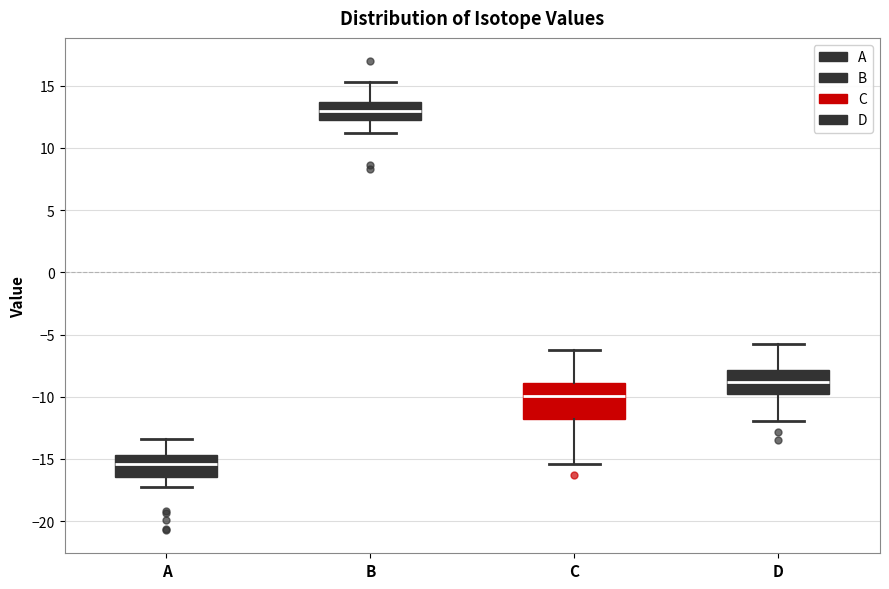

Which box's median line is the lowest?

A